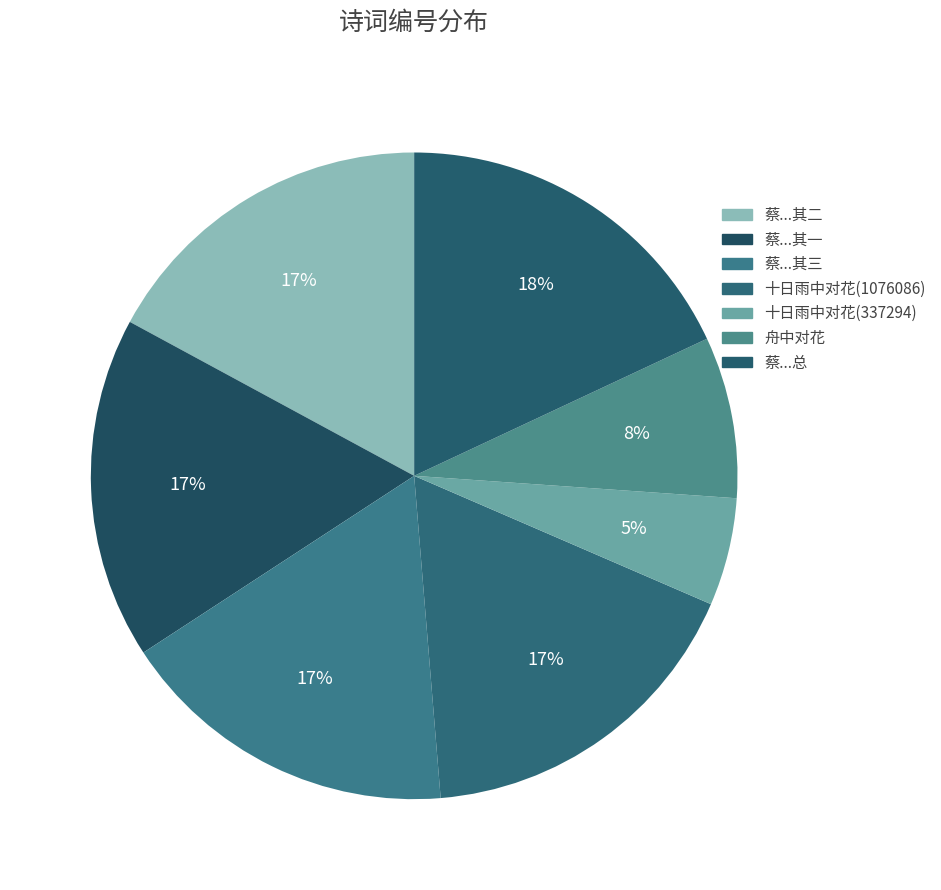

Which slice is the smallest?

十日雨中对花(337294)